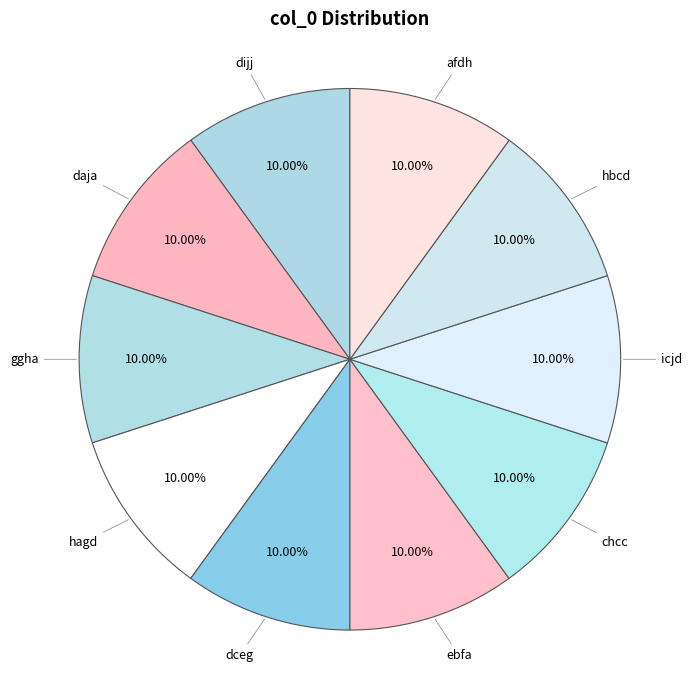

What percentage do daja and icjd together represent?

20.0%